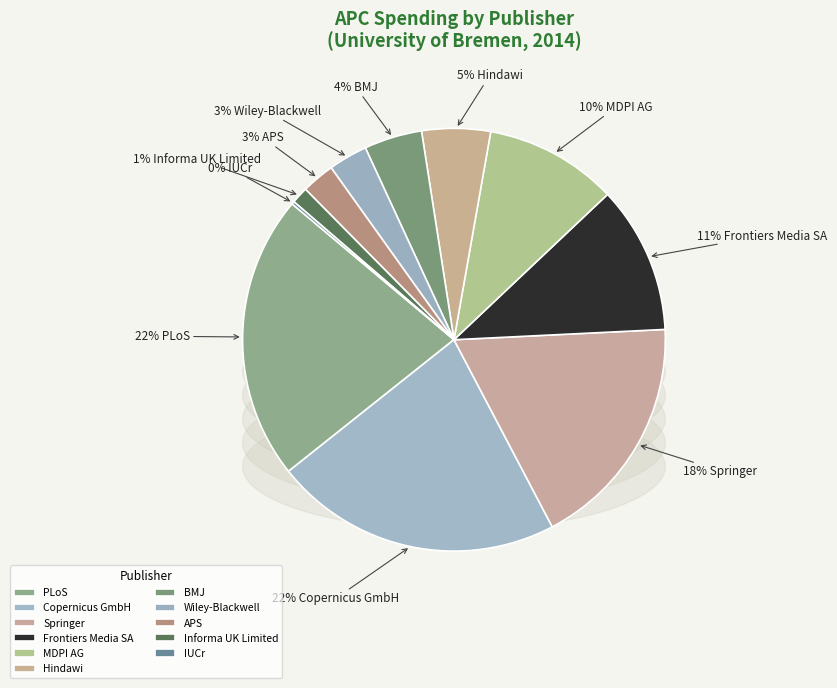

True or false: Informa UK Limited accounts for 1% of the total.

True